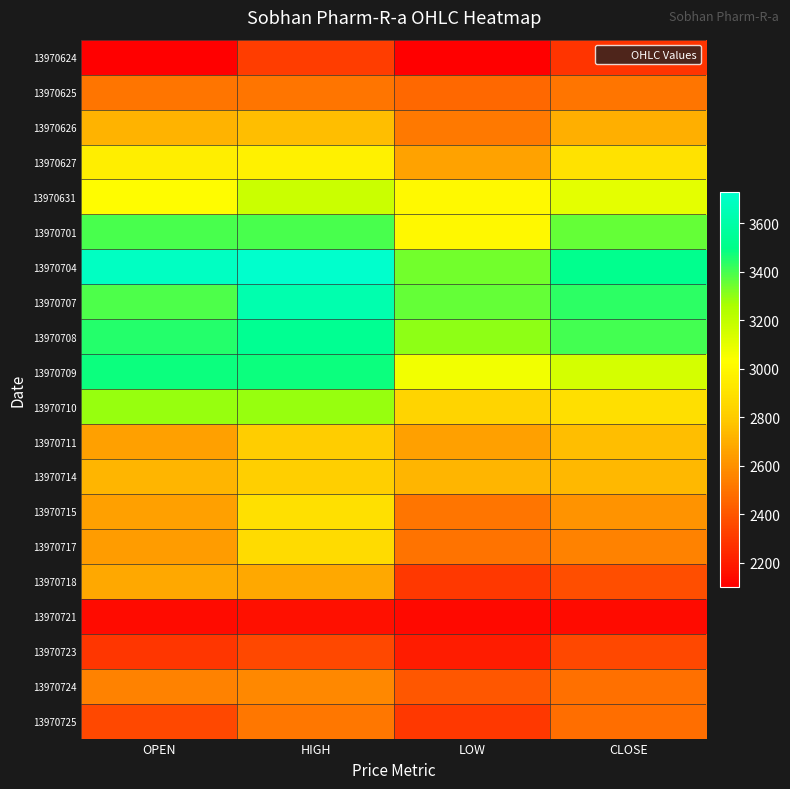

Reading left to right, list all the values displayed in this chart.

13970624: OPEN=2101	HIGH=2311	LOW=2101	CLOSE=2280
13970625: OPEN=2508	HIGH=2508	LOW=2458	CLOSE=2504
13970626: OPEN=2717	HIGH=2754	LOW=2515	CLOSE=2704
13970627: OPEN=2956	HIGH=2970	LOW=2660	CLOSE=2898
13970631: OPEN=3019	HIGH=3176	LOW=3010	CLOSE=3103
13970701: OPEN=3395	HIGH=3395	LOW=3000	CLOSE=3358
13970704: OPEN=3692	HIGH=3730	LOW=3336	CLOSE=3516
13970707: OPEN=3390	HIGH=3625	LOW=3358	CLOSE=3434
13970708: OPEN=3450	HIGH=3528	LOW=3300	CLOSE=3405
13970709: OPEN=3479	HIGH=3479	LOW=3065	CLOSE=3147
13970710: OPEN=3290	HIGH=3290	LOW=2833	CLOSE=2886
13970711: OPEN=2651	HIGH=2805	LOW=2651	CLOSE=2751
13970714: OPEN=2723	HIGH=2817	LOW=2719	CLOSE=2737
13970715: OPEN=2653	HIGH=2893	LOW=2502	CLOSE=2608
13970717: OPEN=2637	HIGH=2868	LOW=2500	CLOSE=2550
13970718: OPEN=2679	HIGH=2679	LOW=2295	CLOSE=2374
13970721: OPEN=2141	HIGH=2160	LOW=2137	CLOSE=2140
13970723: OPEN=2288	HIGH=2354	LOW=2201	CLOSE=2353
13970724: OPEN=2550	HIGH=2567	LOW=2401	CLOSE=2488
13970725: OPEN=2350	HIGH=2511	LOW=2295	CLOSE=2477